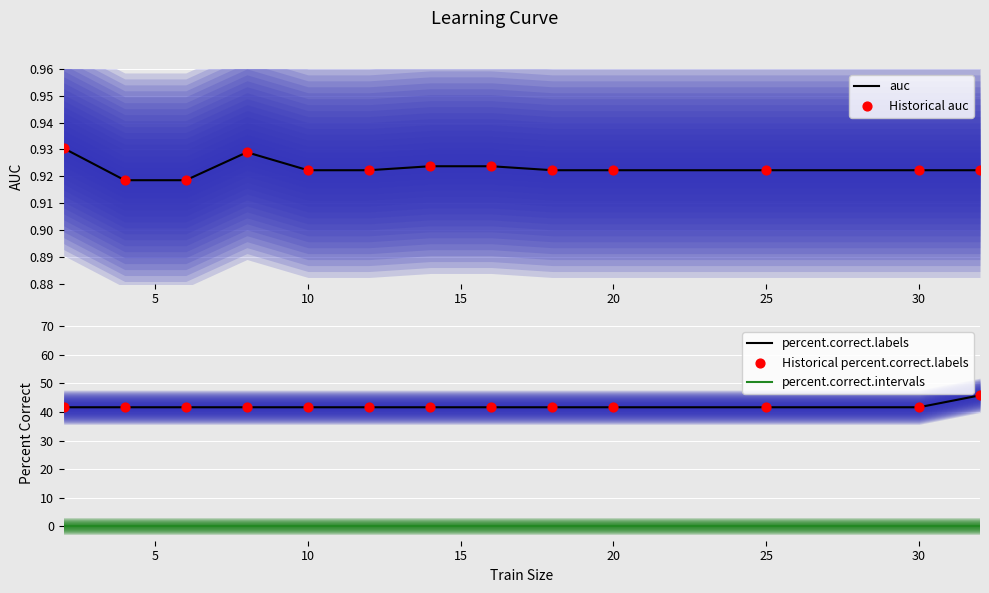

At how many categories does at least one series exceed 39?

13